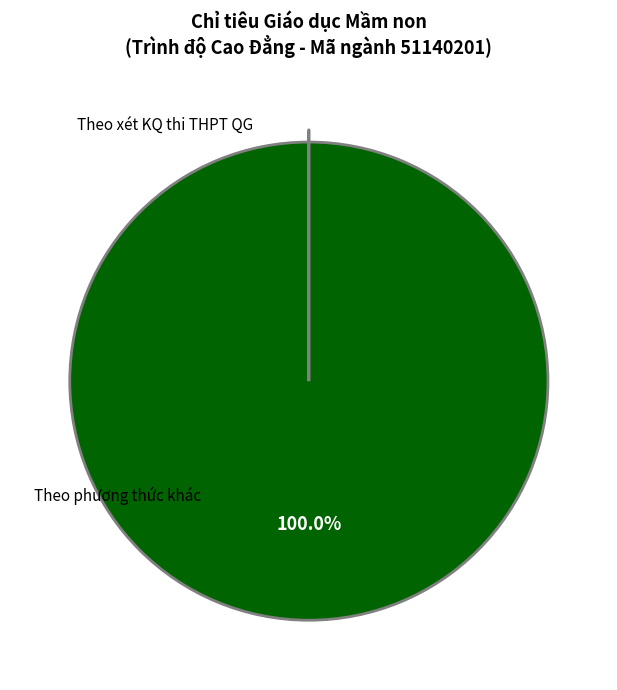

Is there any slice that represents more than half of the pie?

Yes